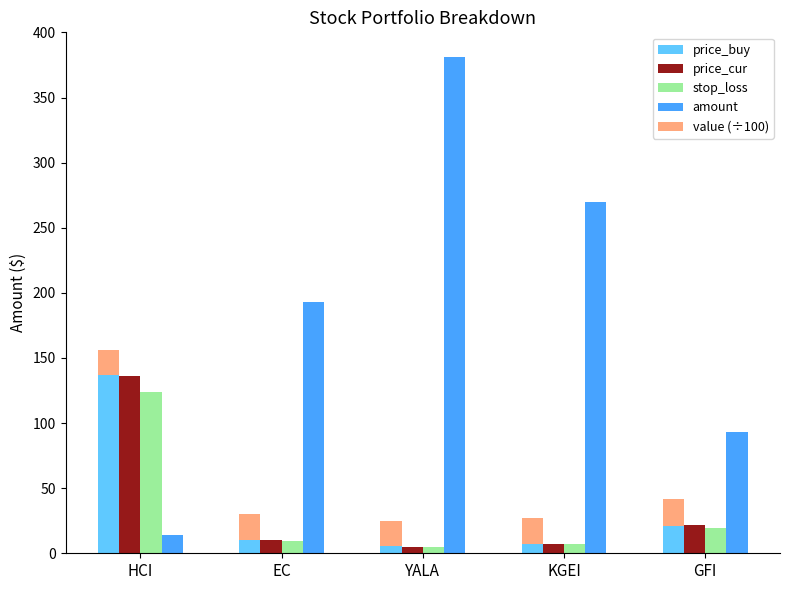

Which label corresponds to the largest value in the chart?

YALA